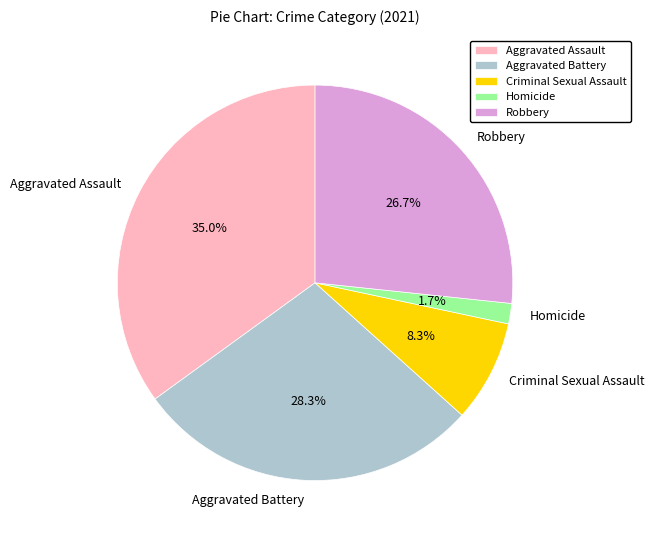

Rank the categories by value from lowest to highest.

Homicide, Criminal Sexual Assault, Robbery, Aggravated Battery, Aggravated Assault